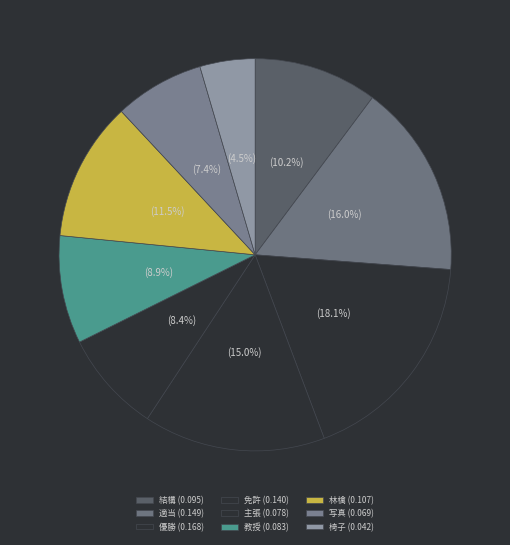

Count the number of slices in the pie.

9